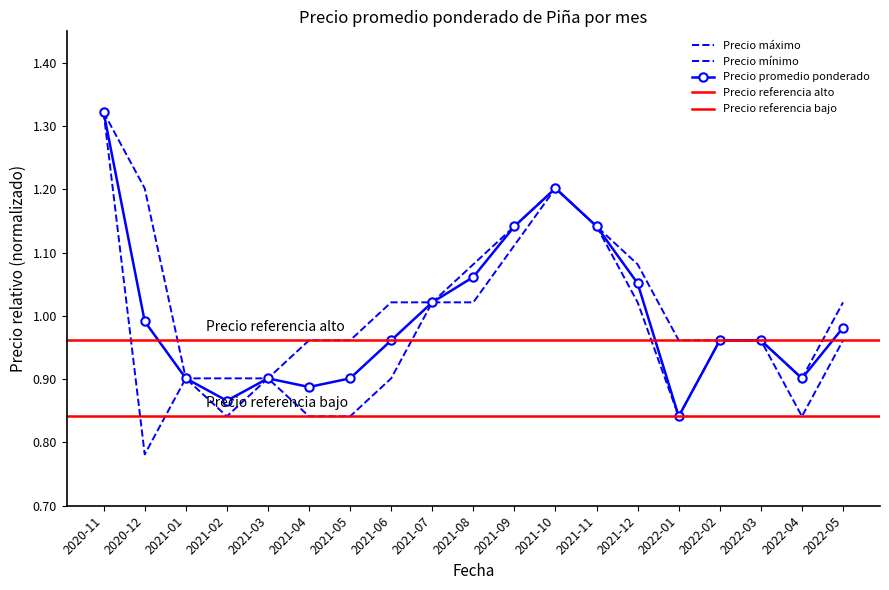

Rank the series by their maximum value, from highest to lowest.

Precio promedio ponderado, Precio mínimo, Precio máximo